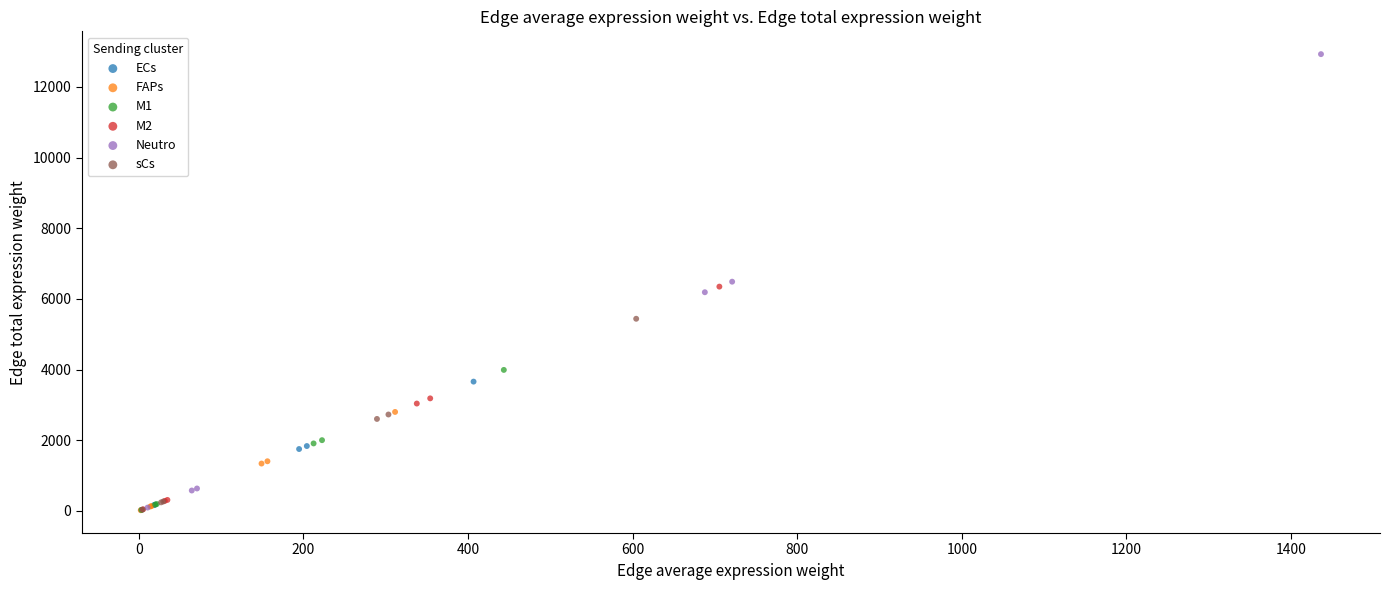

Which series reaches the maximum Y coordinate?

Neutro